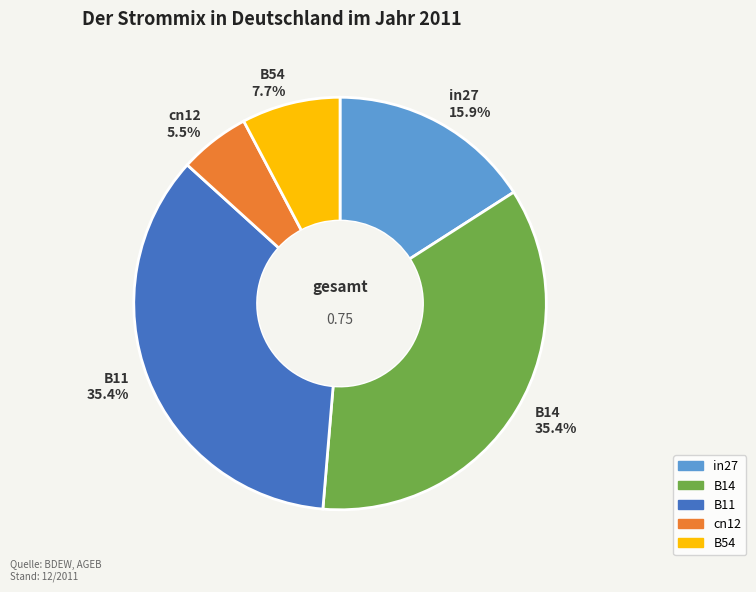

Is the sum of B11 and in27 greater than half?

Yes